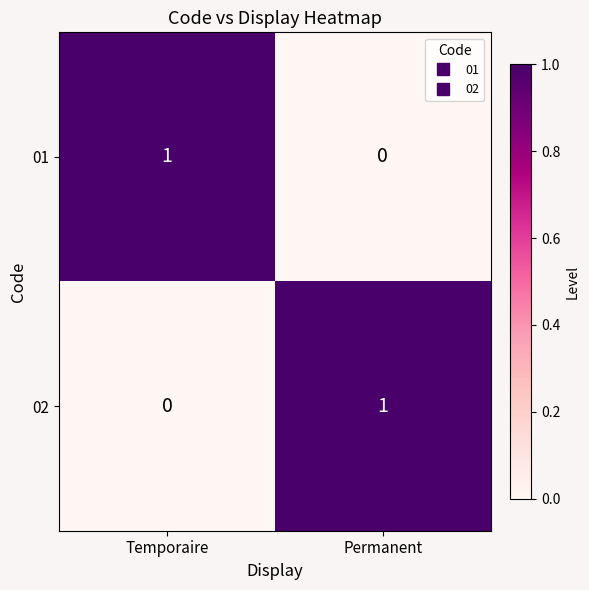

Reading left to right, list all the values displayed in this chart.

01: 1	0
02: 0	1